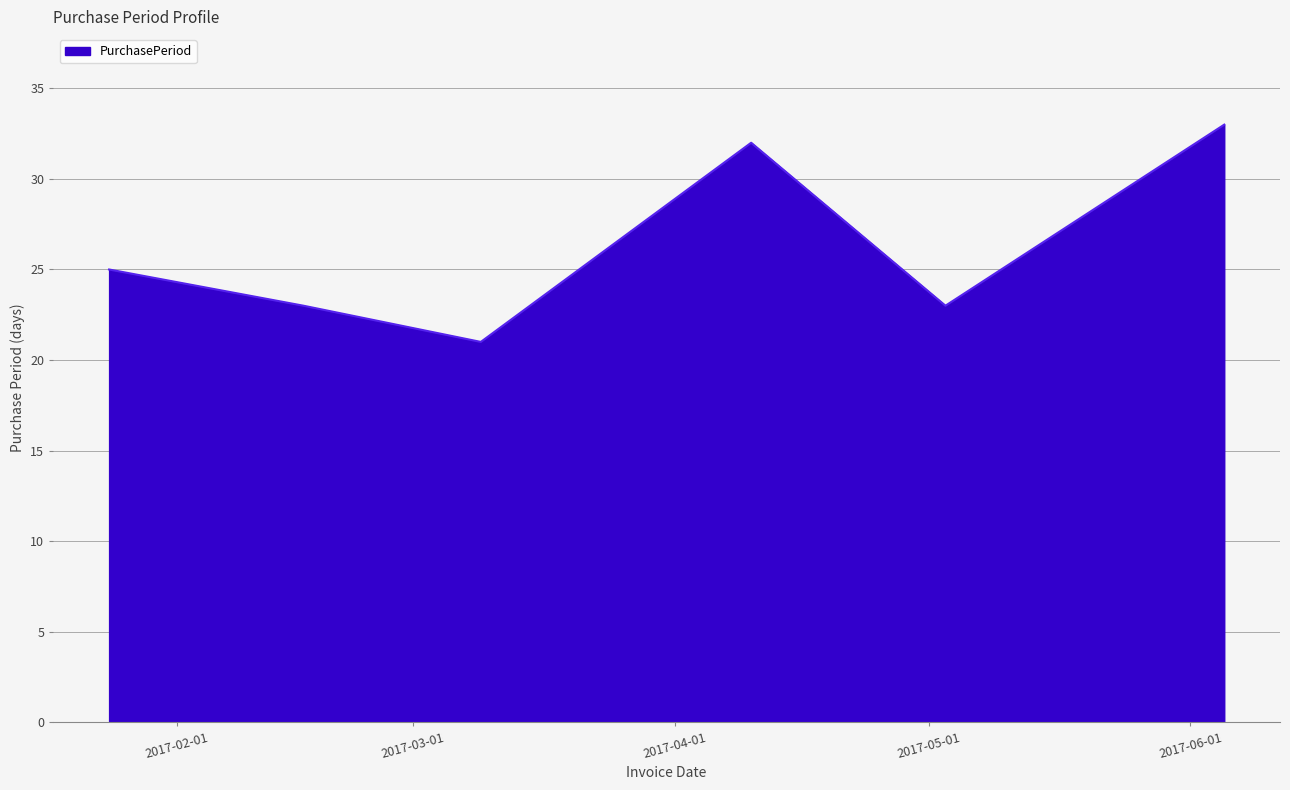

What is the smallest value displayed?

21